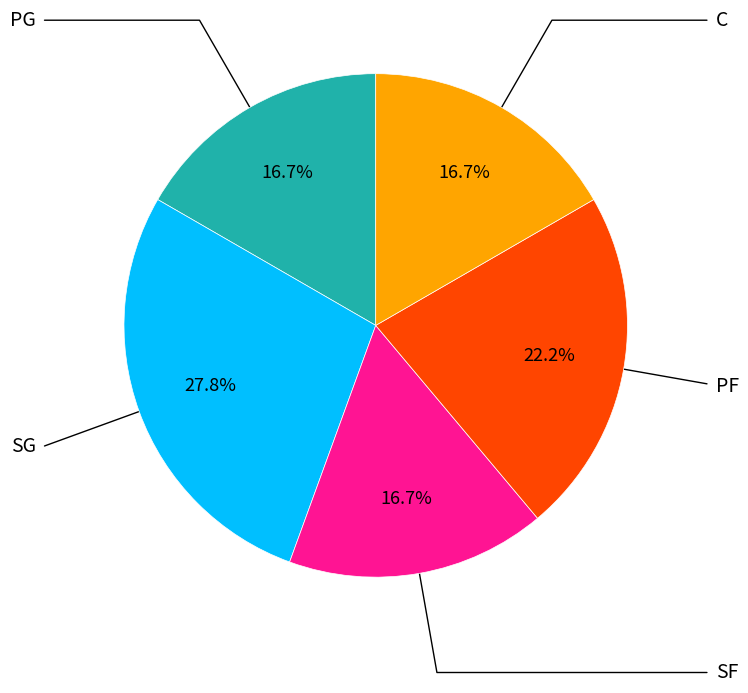

Does any single category account for the majority?

No